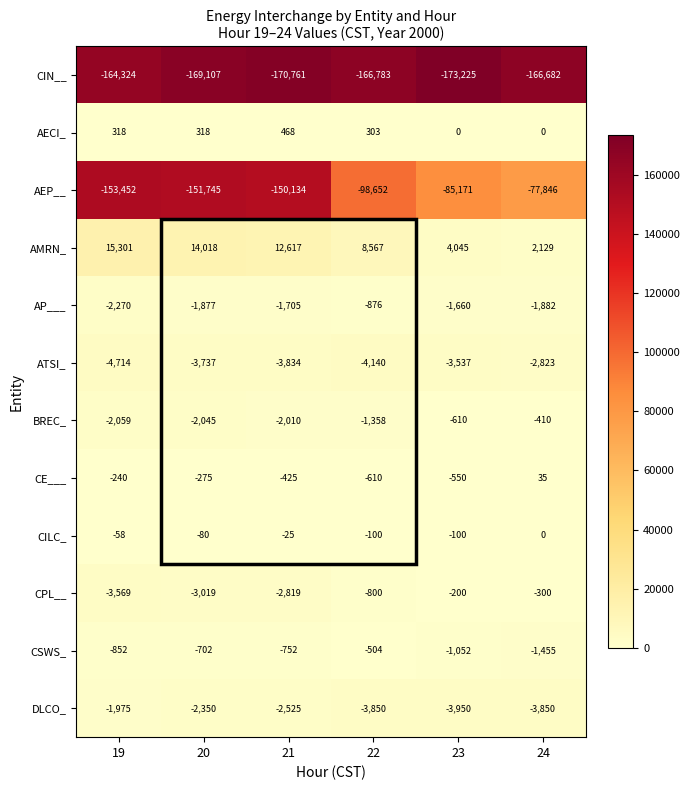

What is the sum of the AP___ values at 19 and 20?

-4147